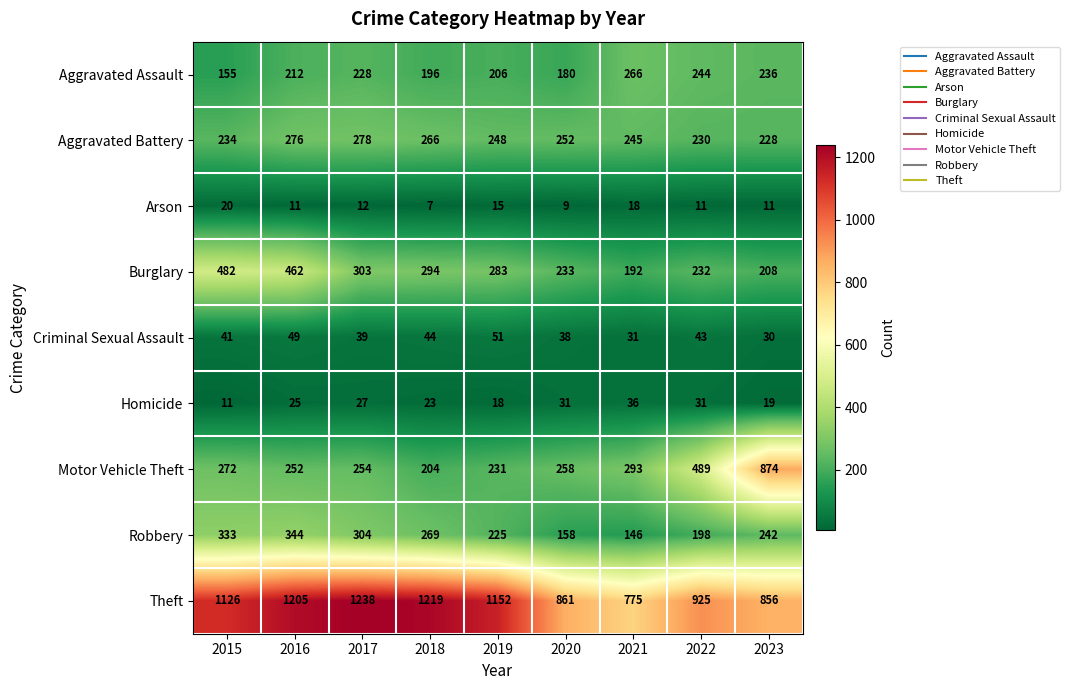

Read the Robbery value at 2020.

158